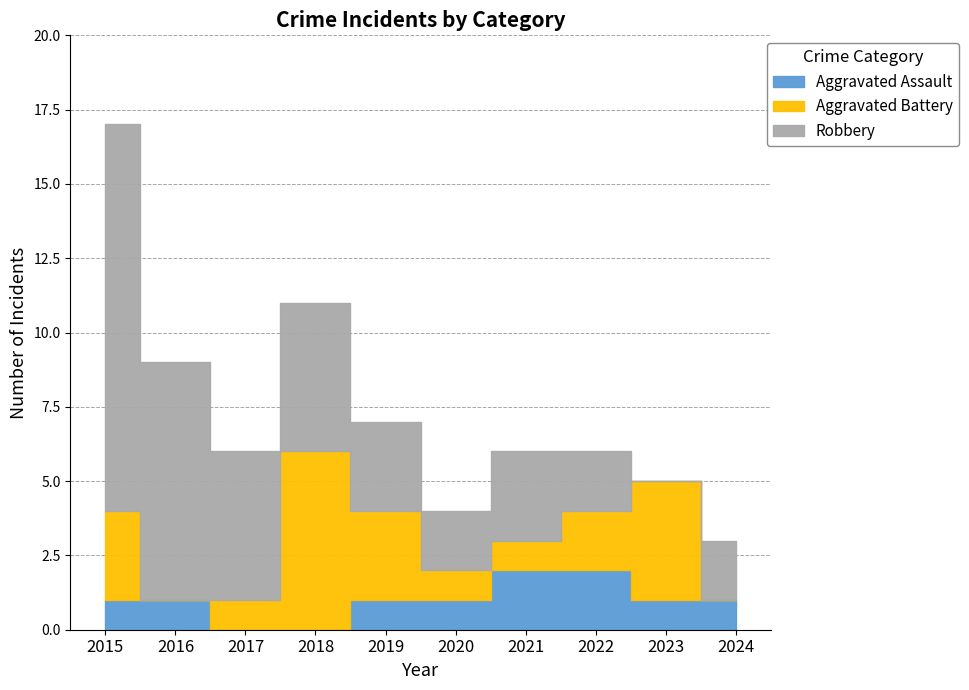

Between 2015 and 2022, which is larger?

2022